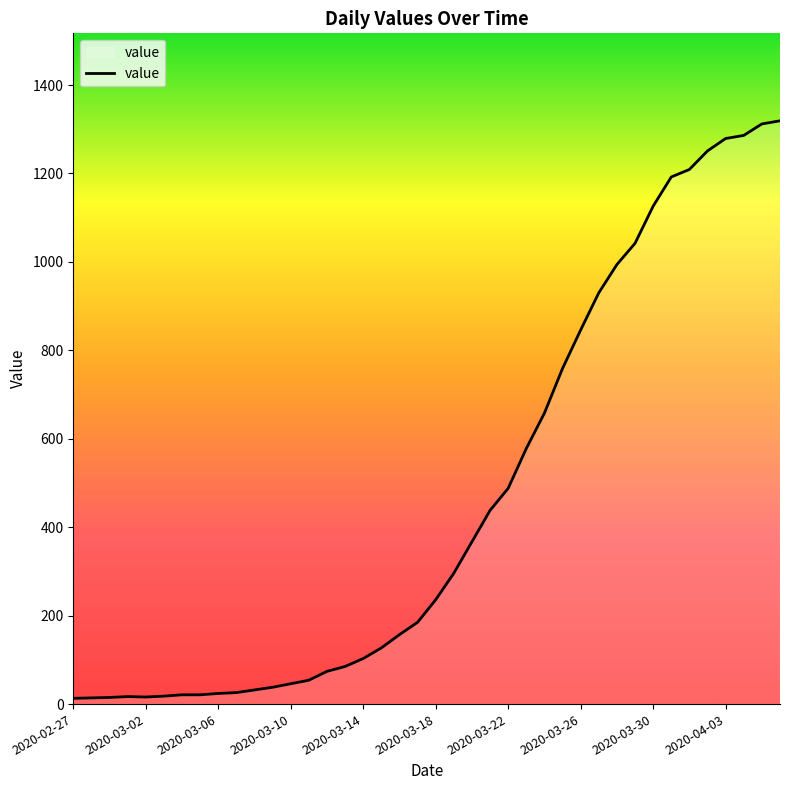

What is the difference between the maximum and minimum values?

1306